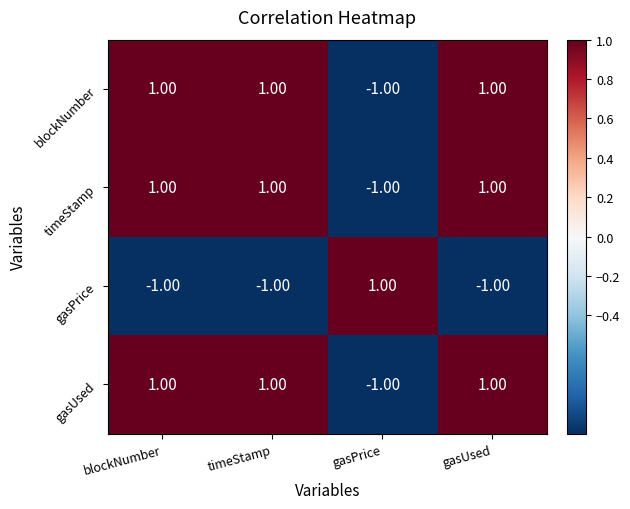

Is the value of gasPrice at timeStamp greater than the value of blockNumber at timeStamp?

No